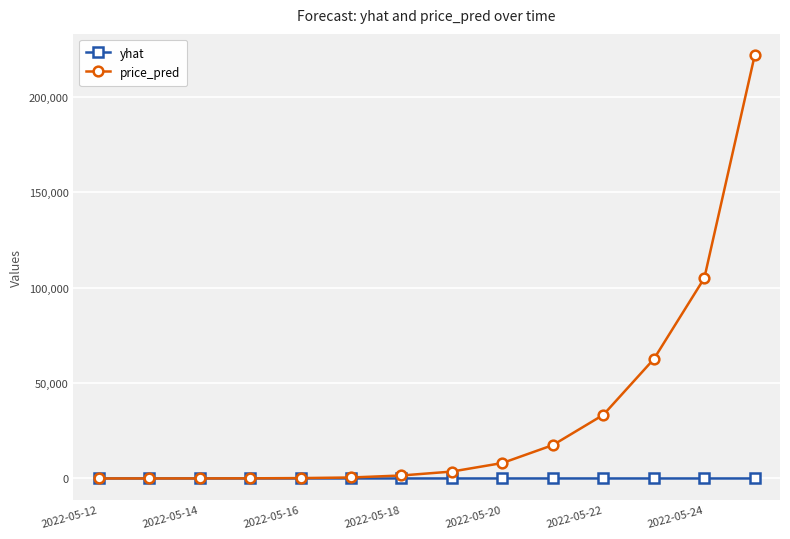

Rank the series by their maximum value, from highest to lowest.

price_pred, yhat